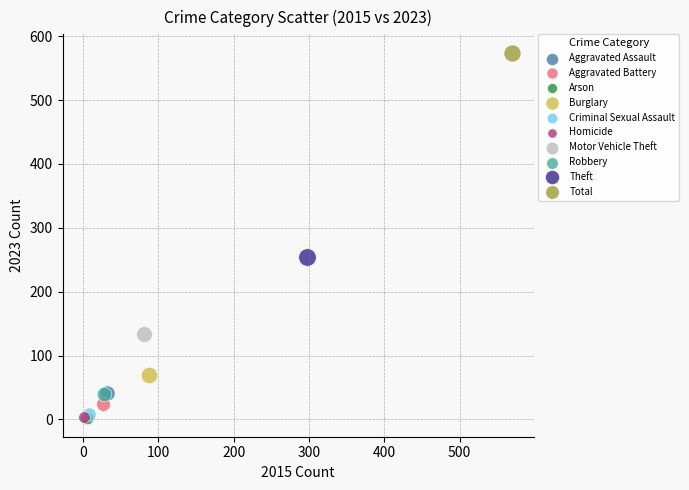

What are all the series names shown in the legend?

Aggravated Assault, Aggravated Battery, Arson, Burglary, Criminal Sexual Assault, Homicide, Motor Vehicle Theft, Robbery, Theft, Total